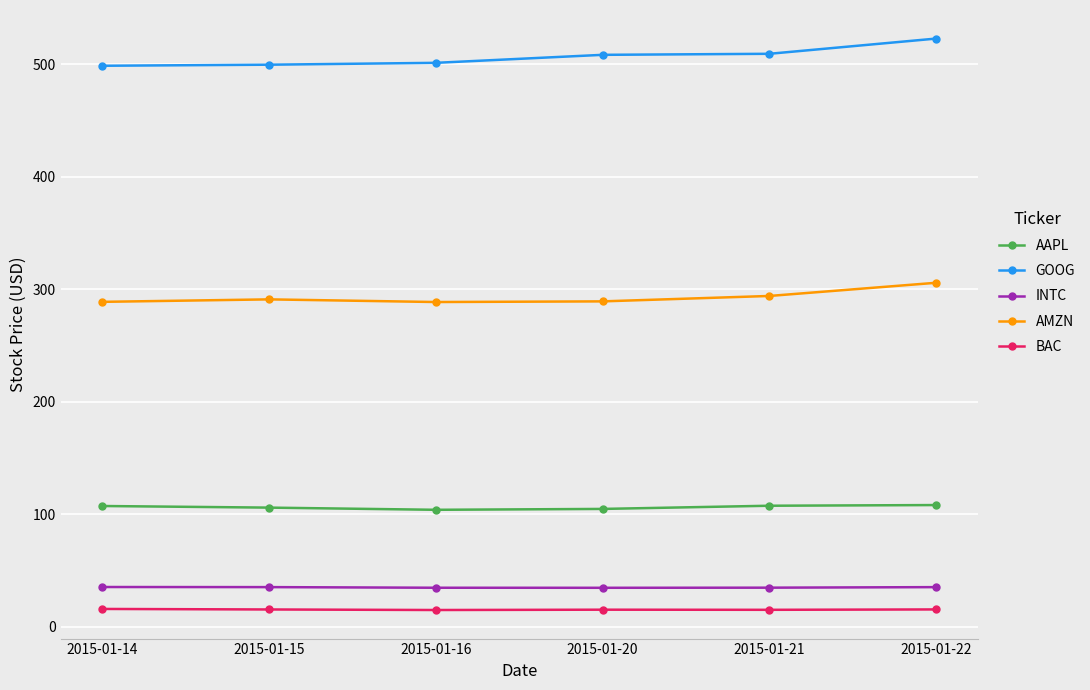

True or false: INTC has a value of 35.2 at 2015-01-22.

True